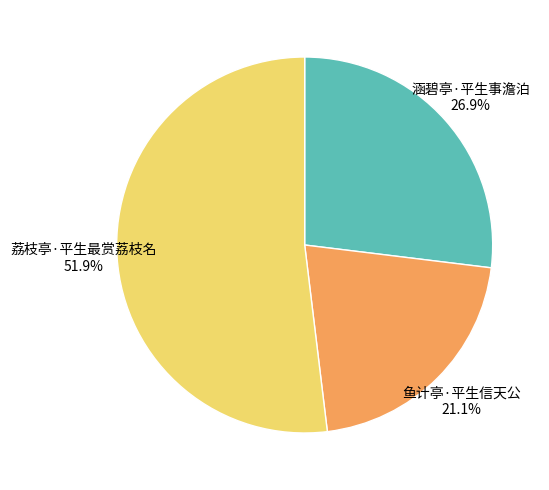

Combined, do 荔枝亭·平生最赏荔枝名 and 鱼计亭·平生信天公 account for over 50%?

Yes